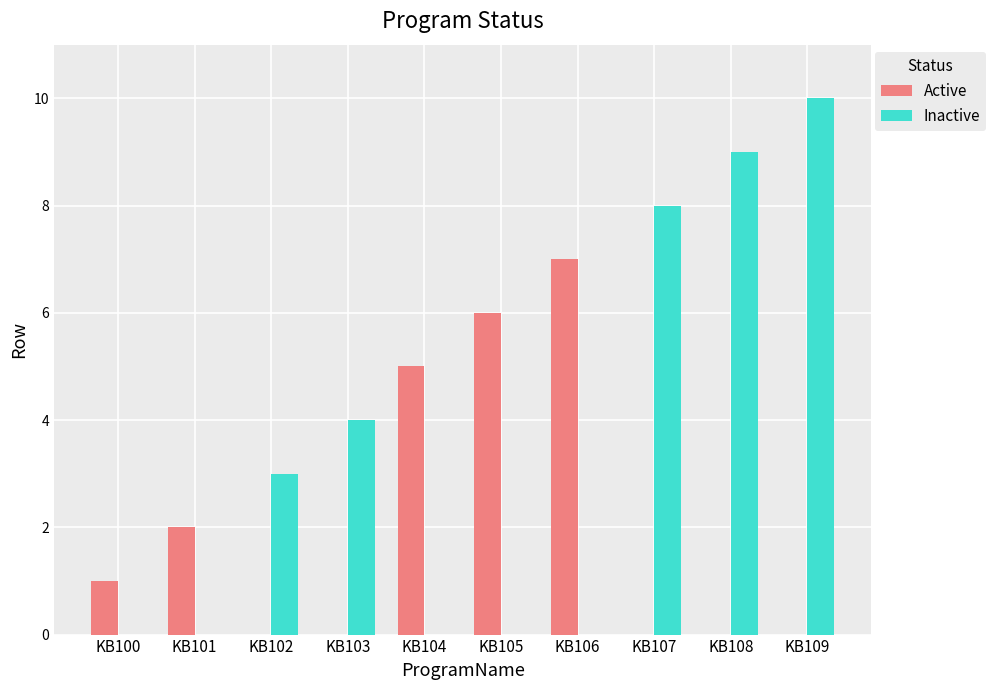

Is the value of Active at KB105 greater than the value of Inactive at KB105?

Yes